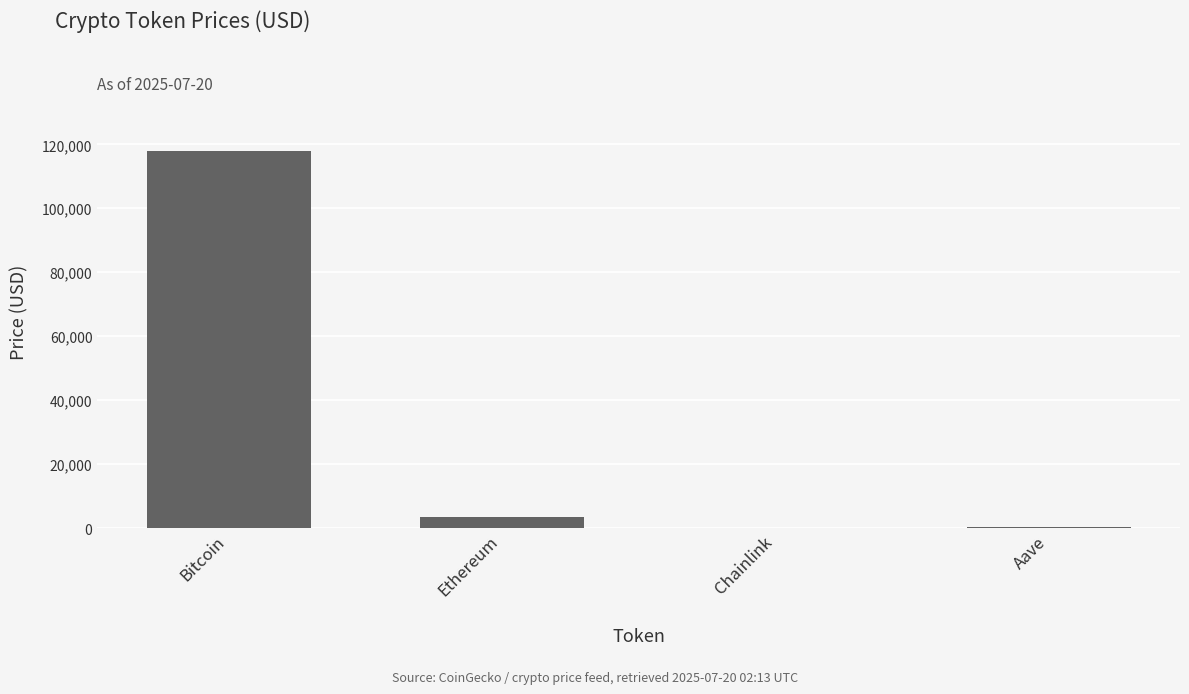

True or false: the data shows 188424.6 at Bitcoin.

False